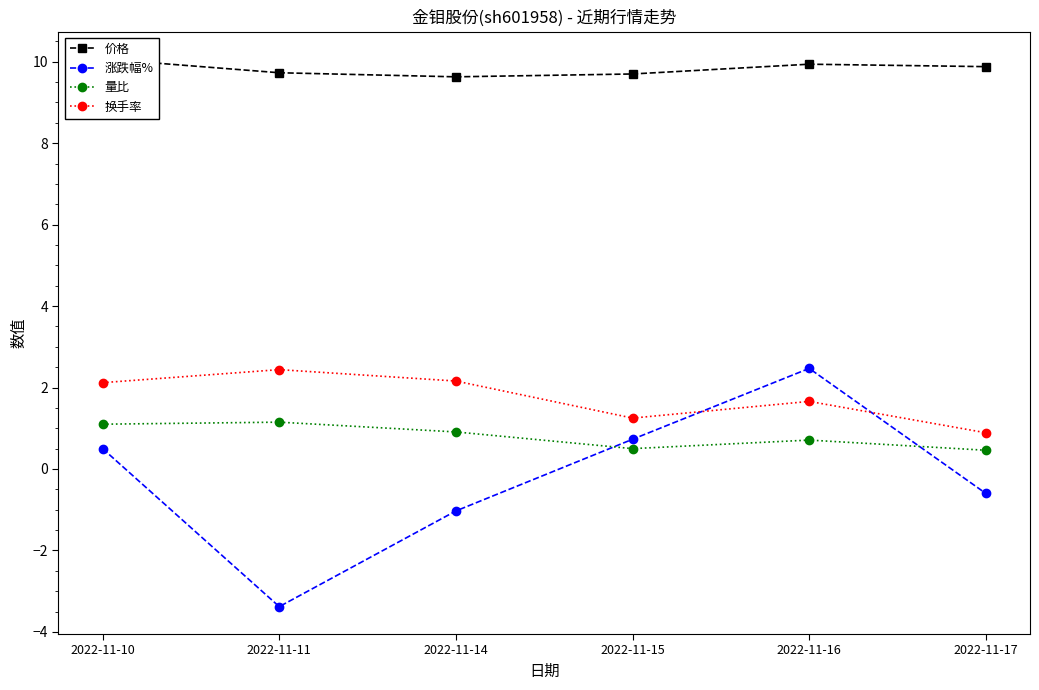

What is the average value of the 涨跌幅% series?

-0.2